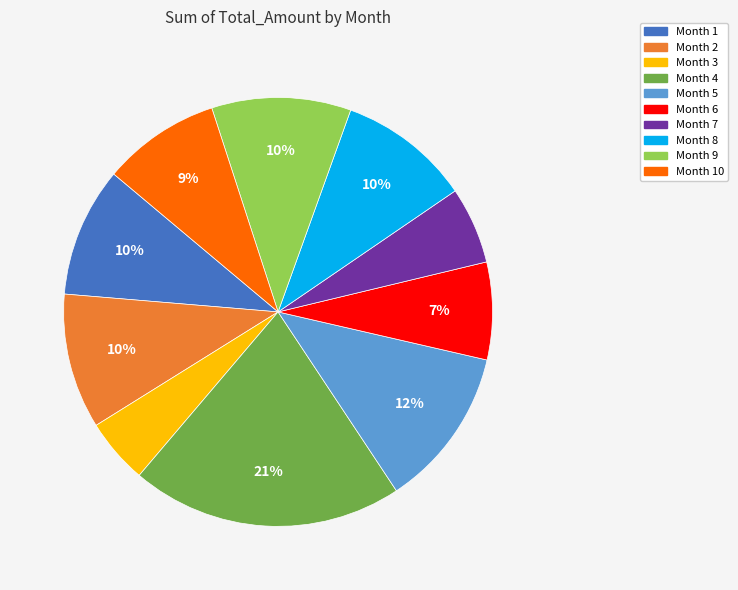

To the nearest percent, what is the average slice percentage?

10%